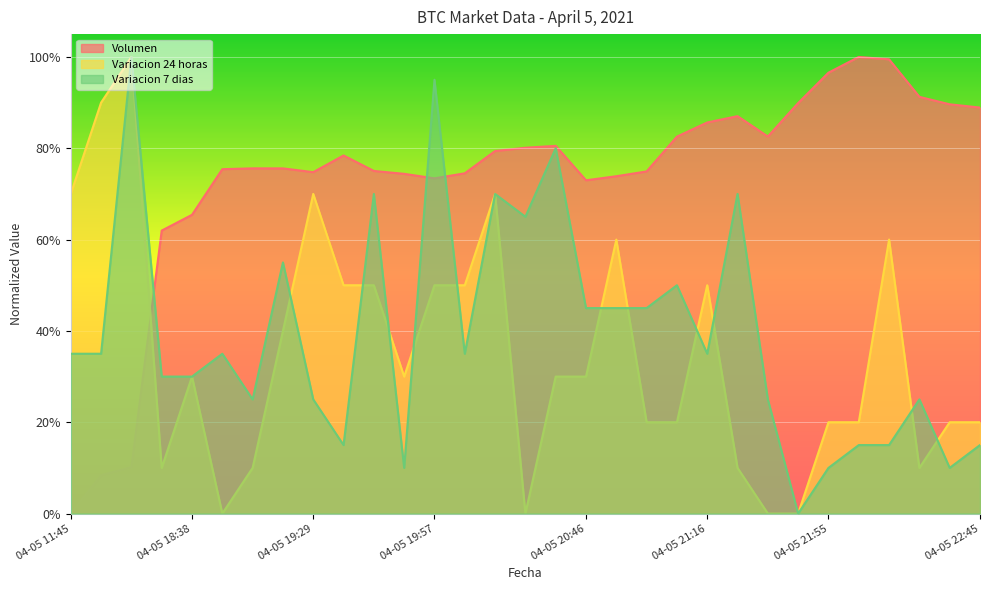

Reading left to right, transcribe all the data shown in this chart.

Volumen: 04-05 11:45=0.0	04-05 16:00=0.1	04-05 16:21=0.1	04-05 18:21=0.6	04-05 18:38=0.7	04-05 18:53=0.8	04-05 19:06=0.8	04-05 19:17=0.8	04-05 19:29=0.7	04-05 19:38=0.8	04-05 19:46=0.8	04-05 19:51=0.7	04-05 19:57=0.7	04-05 20:05=0.7	04-05 20:15=0.8	04-05 20:28=0.8	04-05 20:38=0.8	04-05 20:46=0.7	04-05 20:52=0.7	04-05 20:58=0.7	04-05 21:06=0.8	04-05 21:16=0.9	04-05 21:27=0.9	04-05 21:38=0.8	04-05 21:48=0.9	04-05 21:55=1.0	04-05 22:01=1.0	04-05 22:10=1.0	04-05 22:22=0.9	04-05 22:34=0.9	04-05 22:45=0.9
Variacion 24 horas: 04-05 11:45=0.7	04-05 16:00=0.9	04-05 16:21=1.0	04-05 18:21=0.1	04-05 18:38=0.3	04-05 18:53=0.0	04-05 19:06=0.1	04-05 19:17=0.4	04-05 19:29=0.7	04-05 19:38=0.5	04-05 19:46=0.5	04-05 19:51=0.3	04-05 19:57=0.5	04-05 20:05=0.5	04-05 20:15=0.7	04-05 20:28=0.0	04-05 20:38=0.3	04-05 20:46=0.3	04-05 20:52=0.6	04-05 20:58=0.2	04-05 21:06=0.2	04-05 21:16=0.5	04-05 21:27=0.1	04-05 21:38=0.0	04-05 21:48=0.0	04-05 21:55=0.2	04-05 22:01=0.2	04-05 22:10=0.6	04-05 22:22=0.1	04-05 22:34=0.2	04-05 22:45=0.2
Variacion 7 dias: 04-05 11:45=0.3	04-05 16:00=0.3	04-05 16:21=1.0	04-05 18:21=0.3	04-05 18:38=0.3	04-05 18:53=0.3	04-05 19:06=0.3	04-05 19:17=0.5	04-05 19:29=0.3	04-05 19:38=0.2	04-05 19:46=0.7	04-05 19:51=0.1	04-05 19:57=0.9	04-05 20:05=0.3	04-05 20:15=0.7	04-05 20:28=0.7	04-05 20:38=0.8	04-05 20:46=0.5	04-05 20:52=0.5	04-05 20:58=0.5	04-05 21:06=0.5	04-05 21:16=0.3	04-05 21:27=0.7	04-05 21:38=0.3	04-05 21:48=0.0	04-05 21:55=0.1	04-05 22:01=0.2	04-05 22:10=0.2	04-05 22:22=0.3	04-05 22:34=0.1	04-05 22:45=0.2